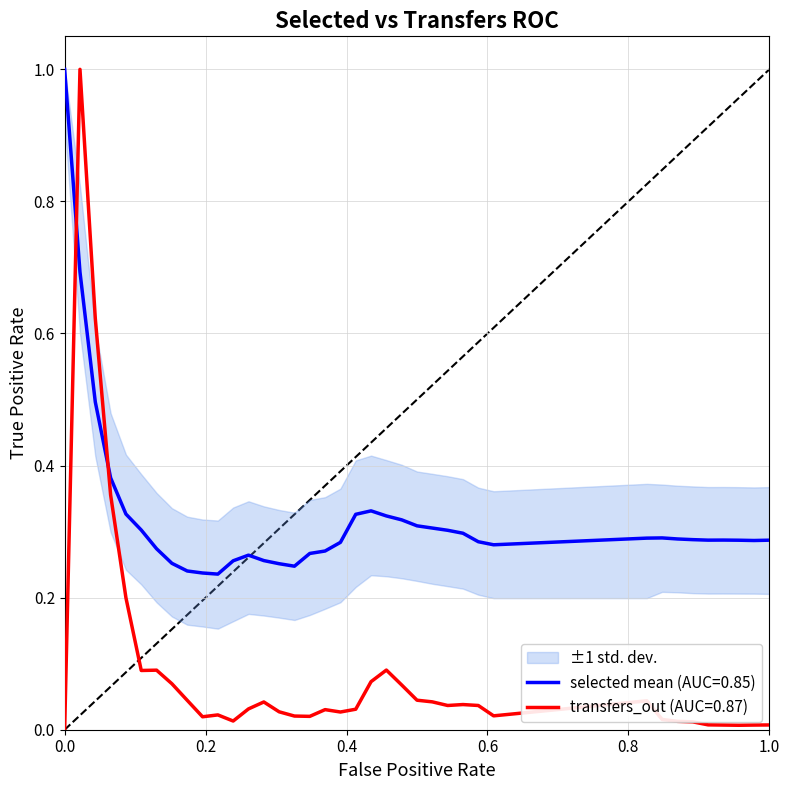

The value of transfers_out (AUC=0.87) at 0.0 is 0.0. True or false?

True